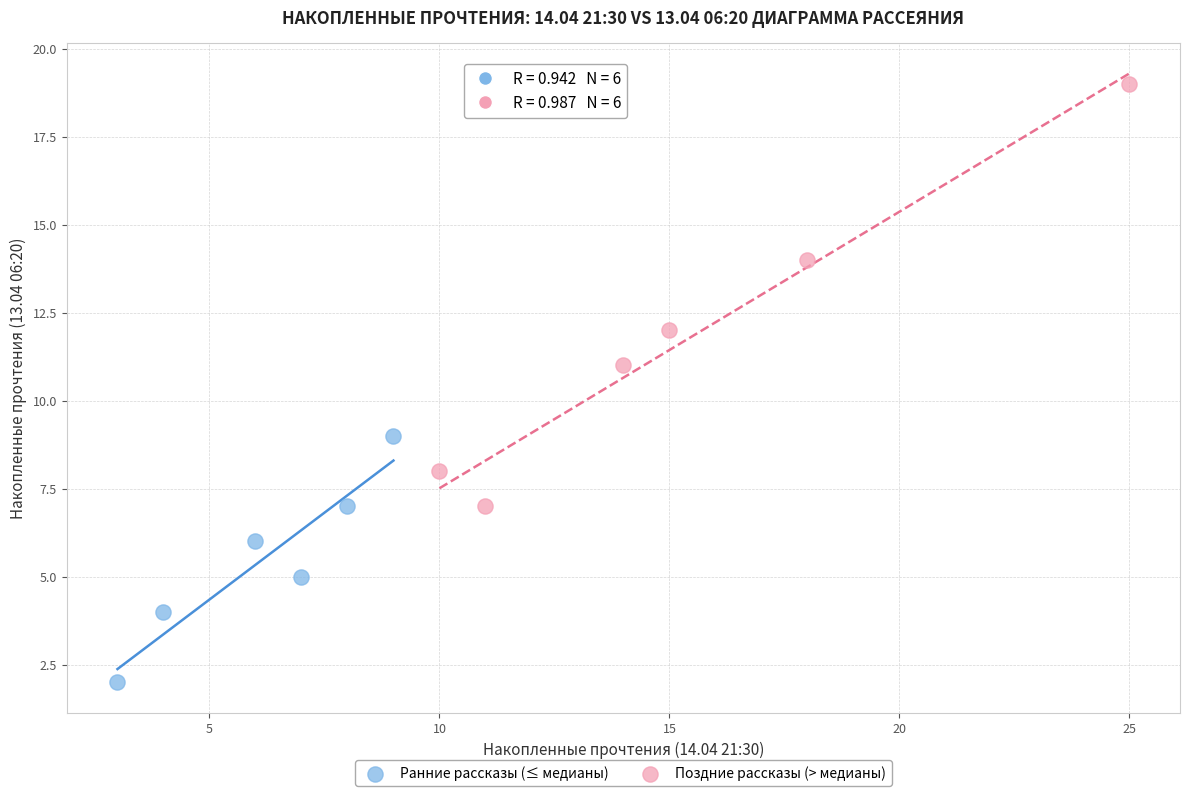

Which series has the largest Y range (max minus min)?

Поздние рассказы (> медианы)